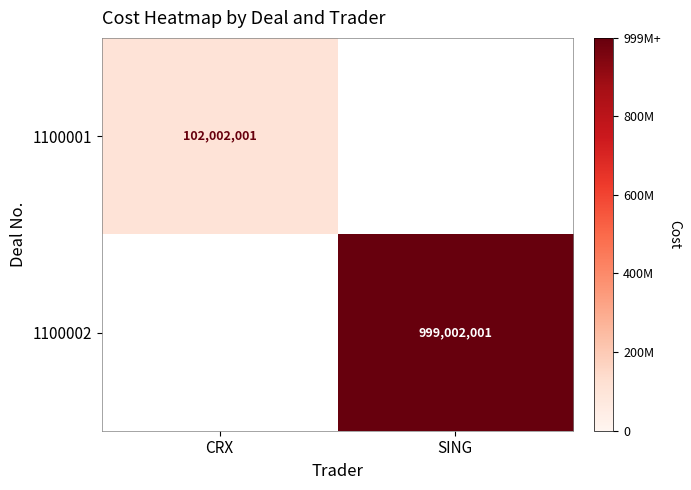

Is the value of 1100002 at SING greater than the value of 1100001 at CRX?

Yes